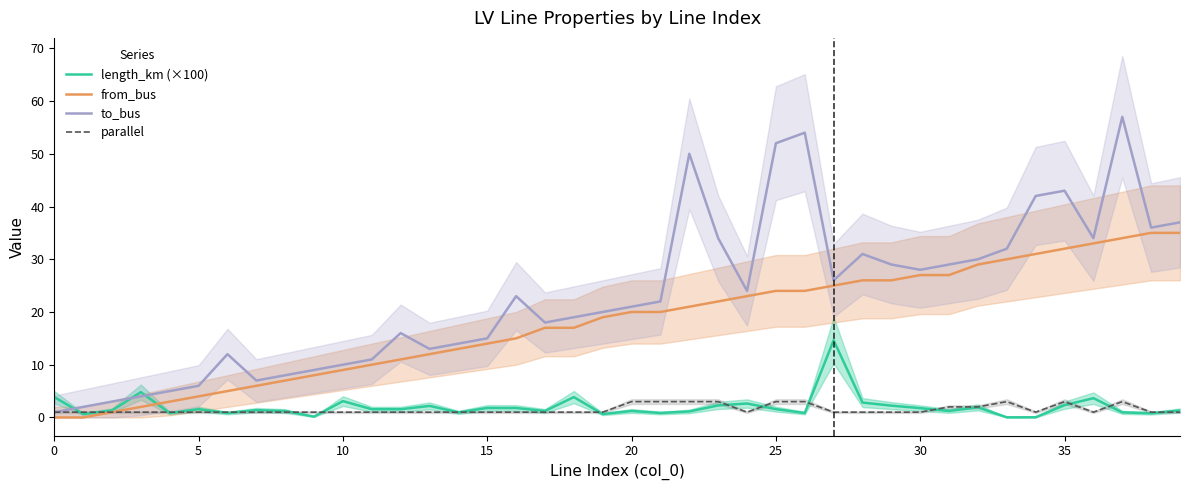

Which category has the highest value in the length_km (×100) series?

27